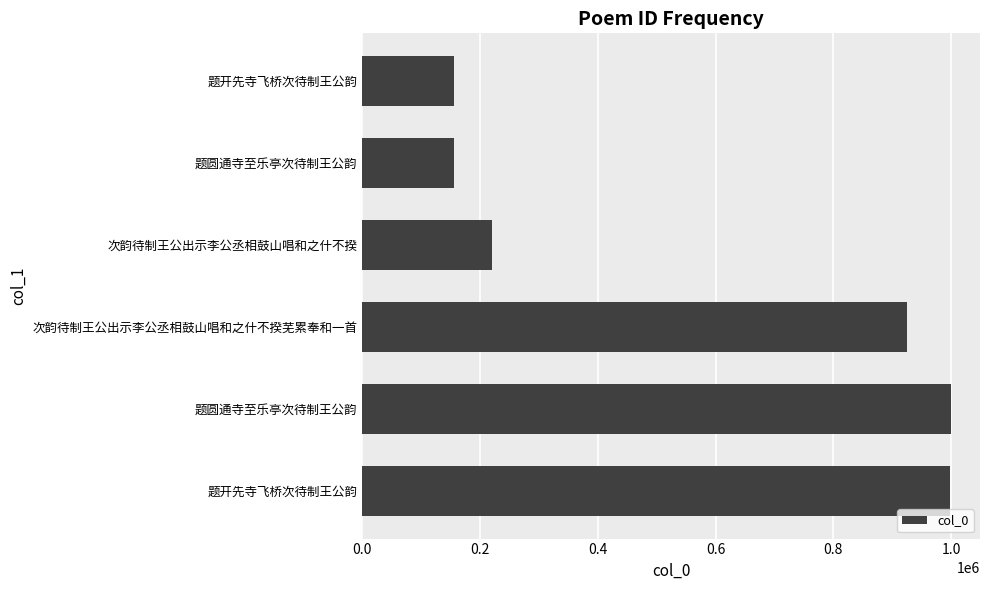

Are the bars horizontal?

Yes